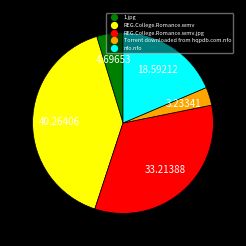

Is there a majority slice in this chart?

No